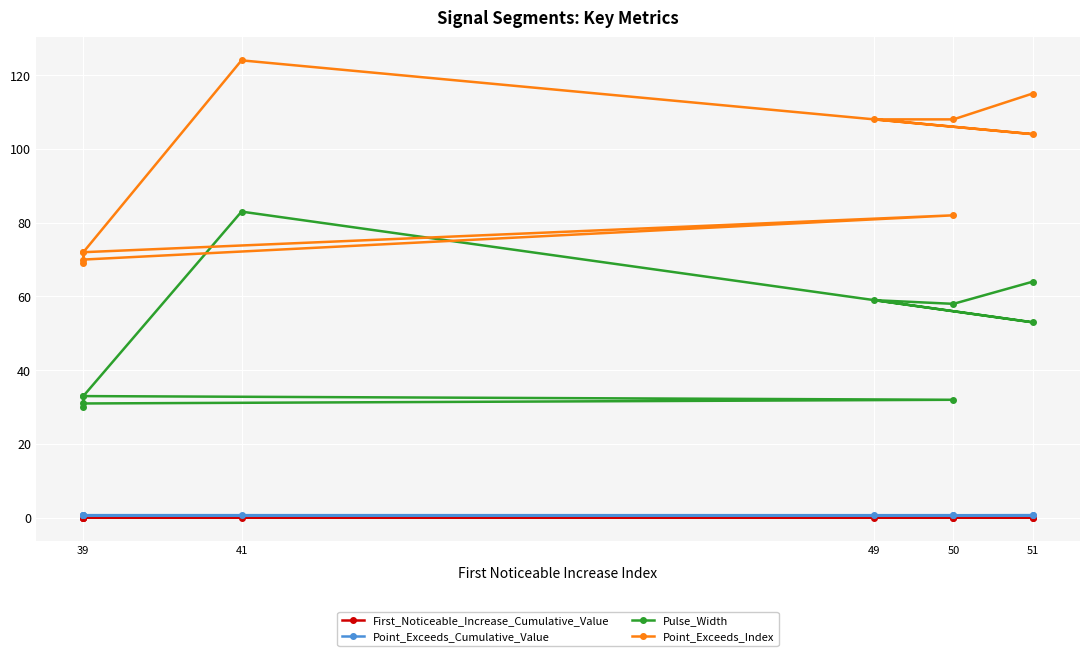

Where is the first local maximum for Point_Exceeds_Index?

50